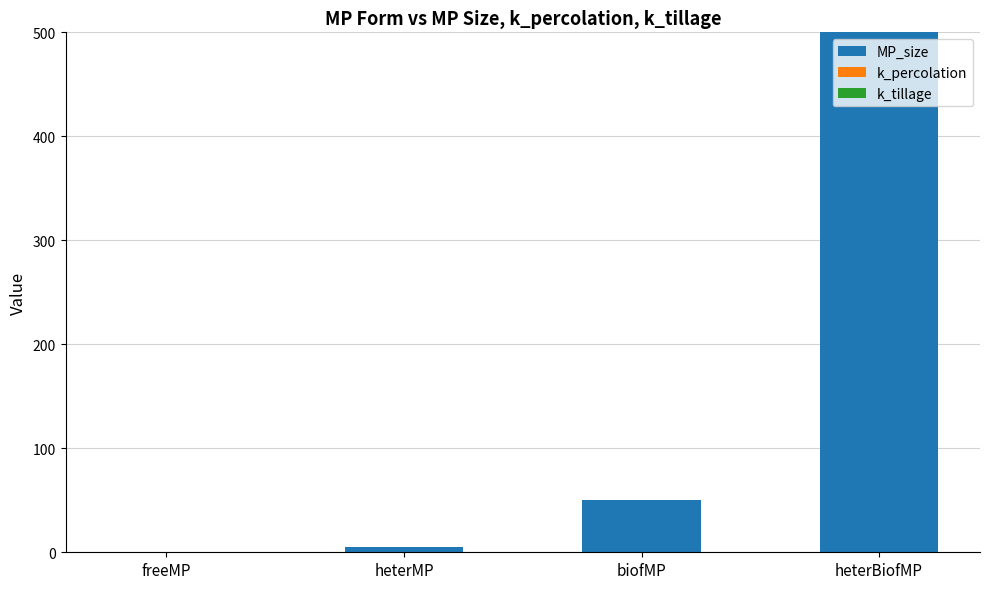

Between heterBiofMP and heterMP, which is larger?

heterBiofMP